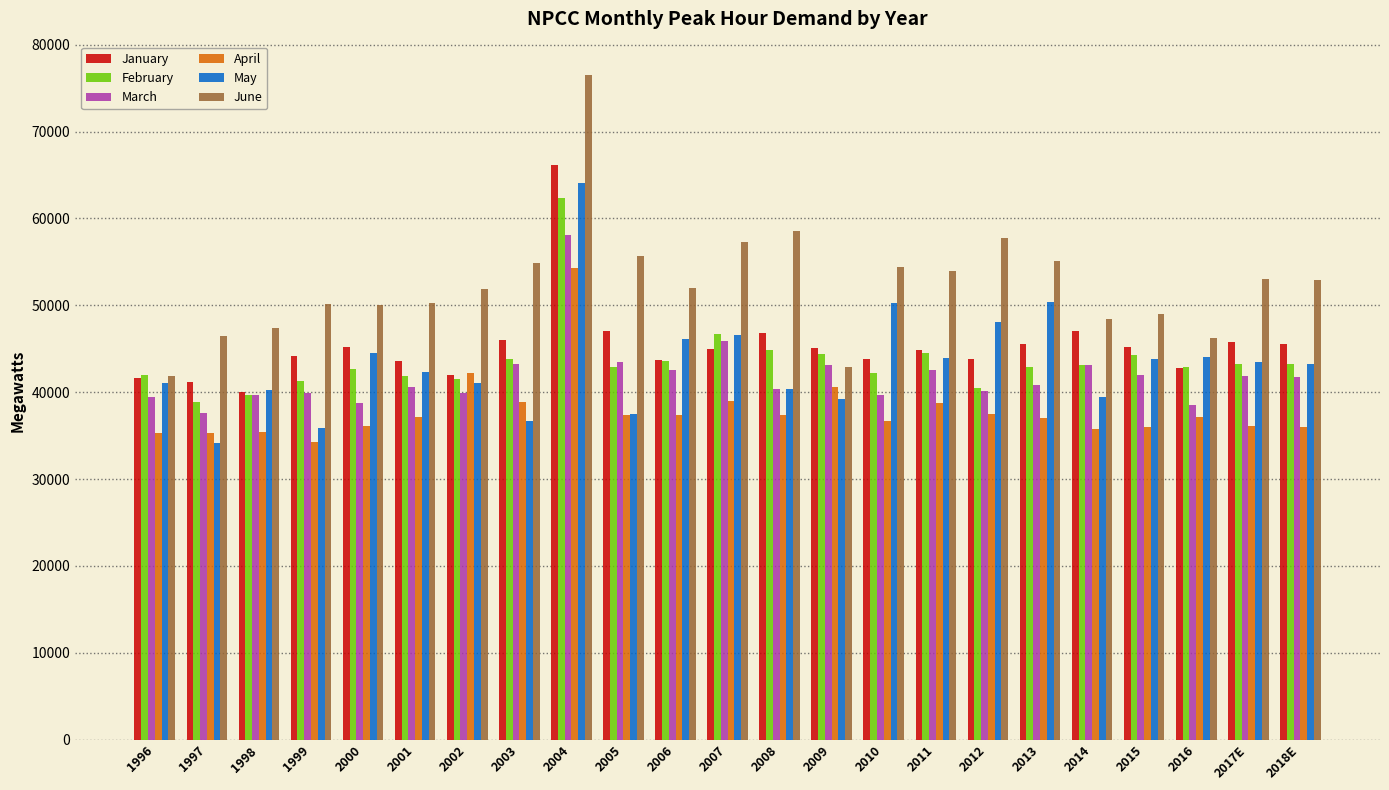

What is the difference between the highest and lowest values at 2005?

18321